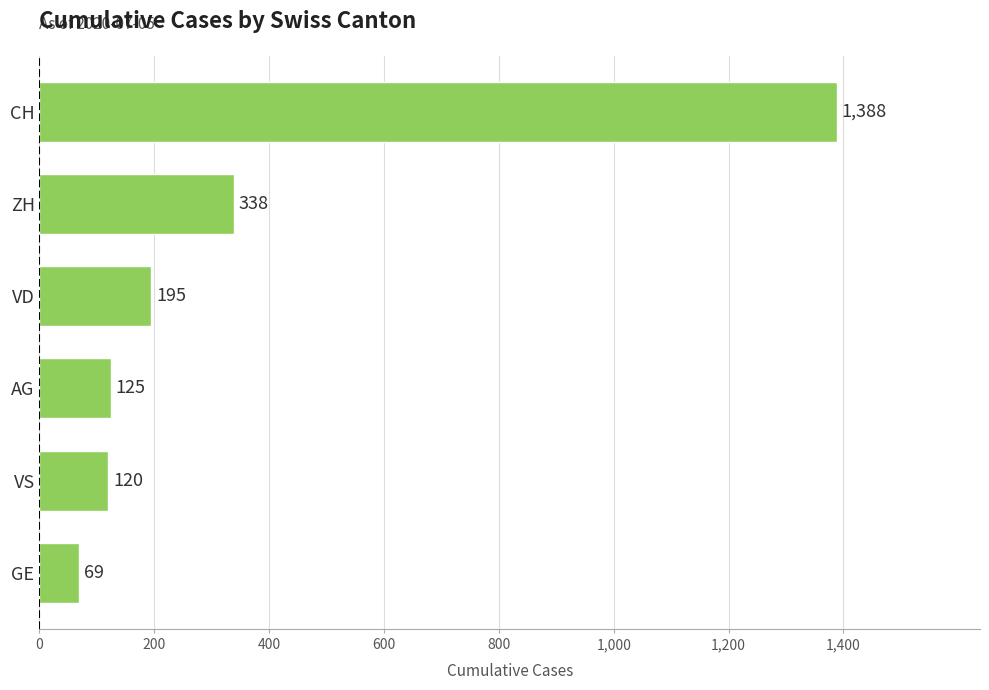

Where is the data nearest to the value 728?

ZH